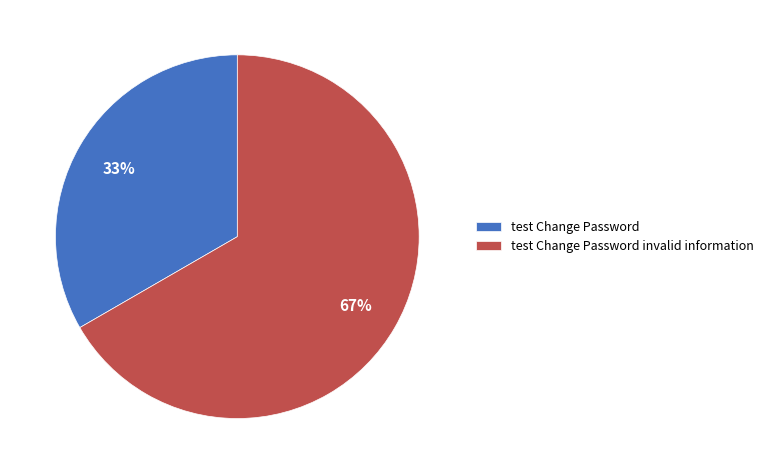

Approximately how many times larger is the value at test Change Password compared to test Change Password invalid information?

0.5